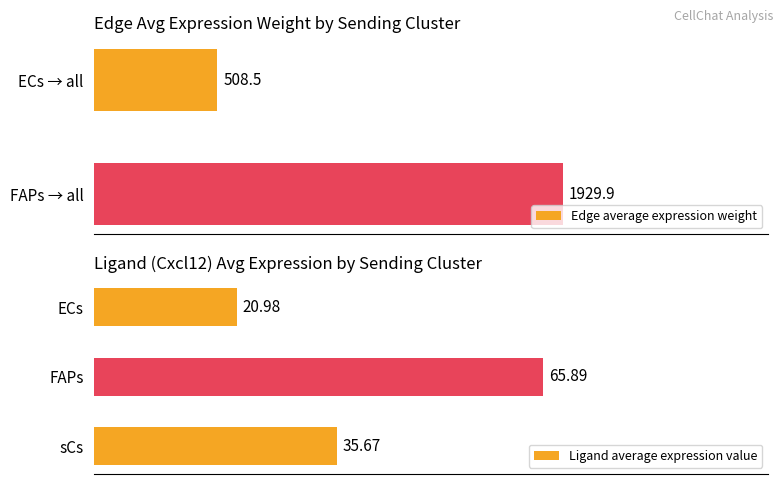

At which label is Edge average expression weight closest to 1219?

ECs → all